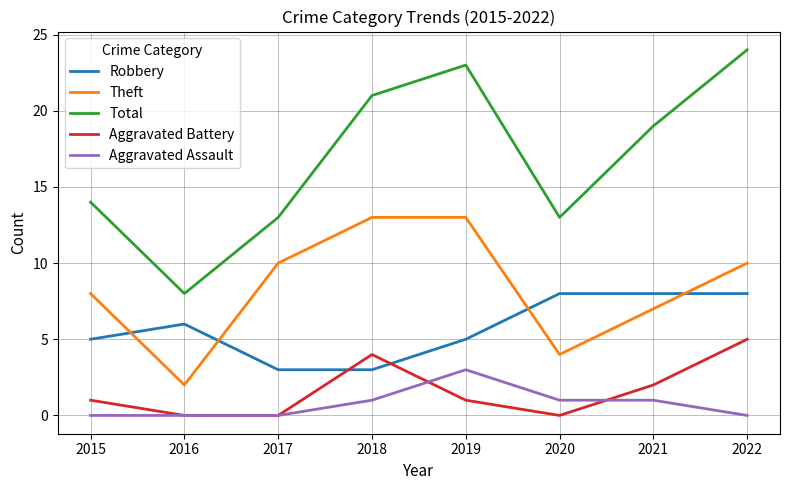

Reading left to right, extract all data points from this chart.

Robbery: 5	6	3	3	5	8	8	8
Theft: 8	2	10	13	13	4	7	10
Total: 14	8	13	21	23	13	19	24
Aggravated Battery: 1	0	0	4	1	0	2	5
Aggravated Assault: 0	0	0	1	3	1	1	0